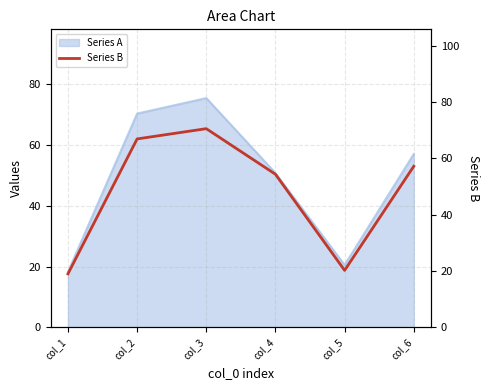

Reading left to right, transcribe all the data shown in this chart.

col_1=19.0	col_2=66.9	col_3=70.6	col_4=54.4	col_5=20.2	col_6=57.2